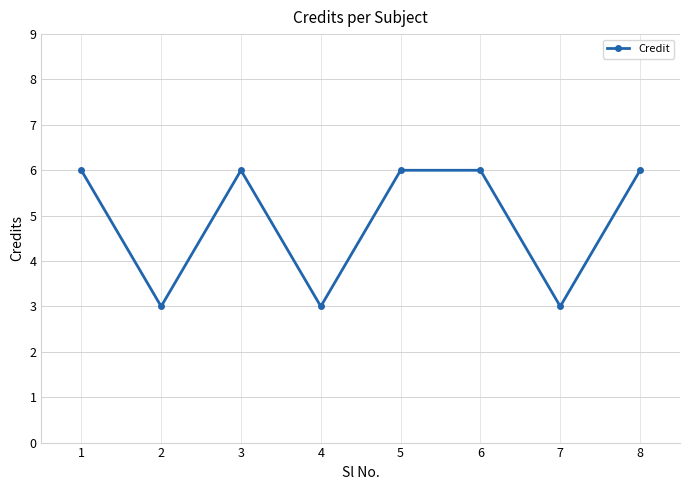

What is the greatest value displayed?

6